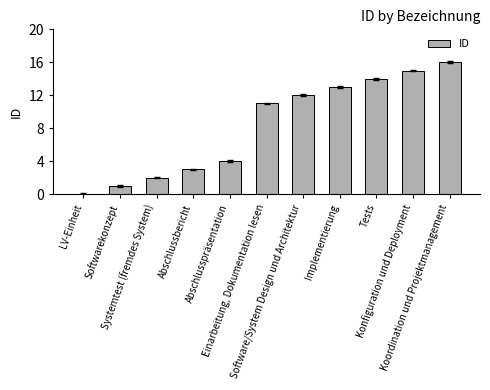

What is the sum of all values?

91